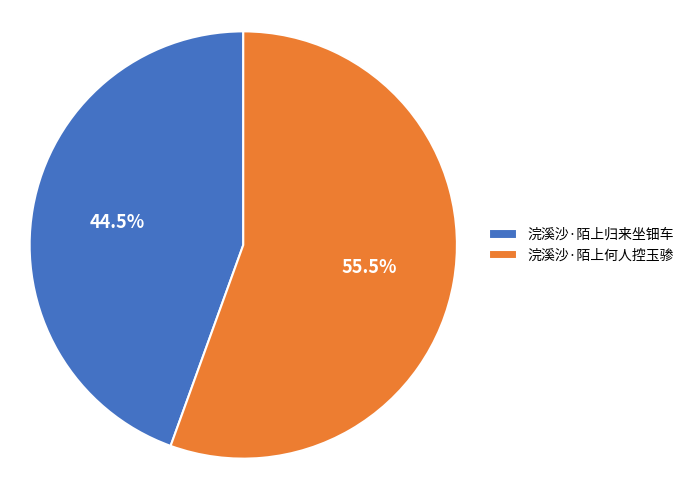

What is the majority slice?

浣溪沙·陌上何人控玉骖